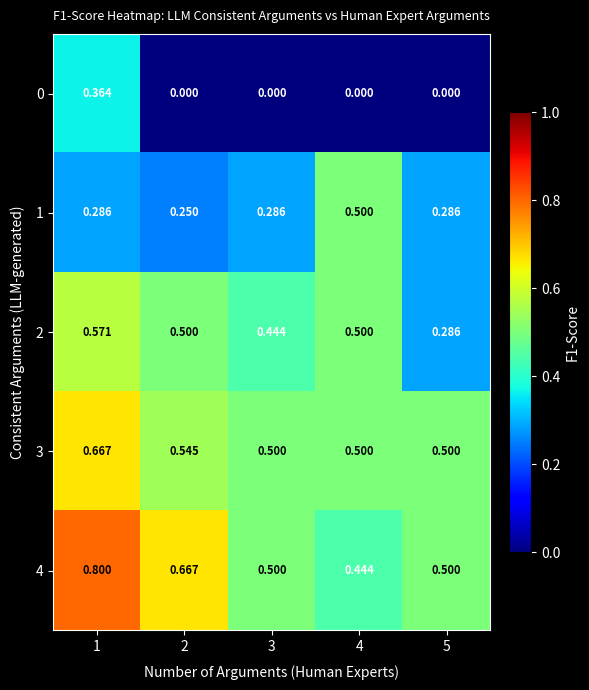

Is the value of 1 at 2 greater than the value of 0 at 5?

Yes